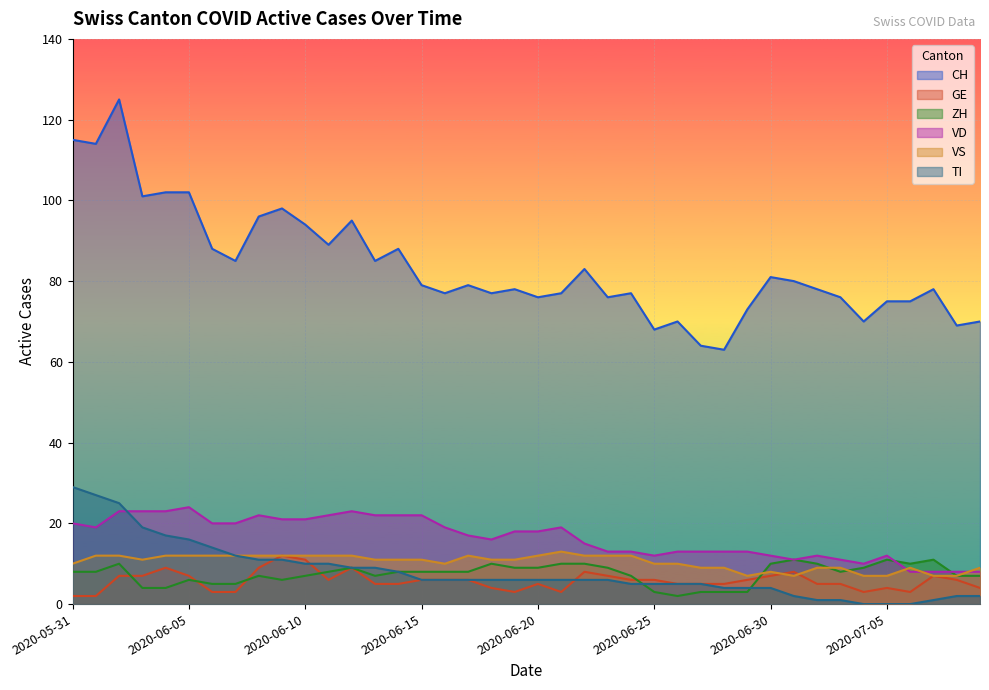

What position from the right is 2020-06-09?

31